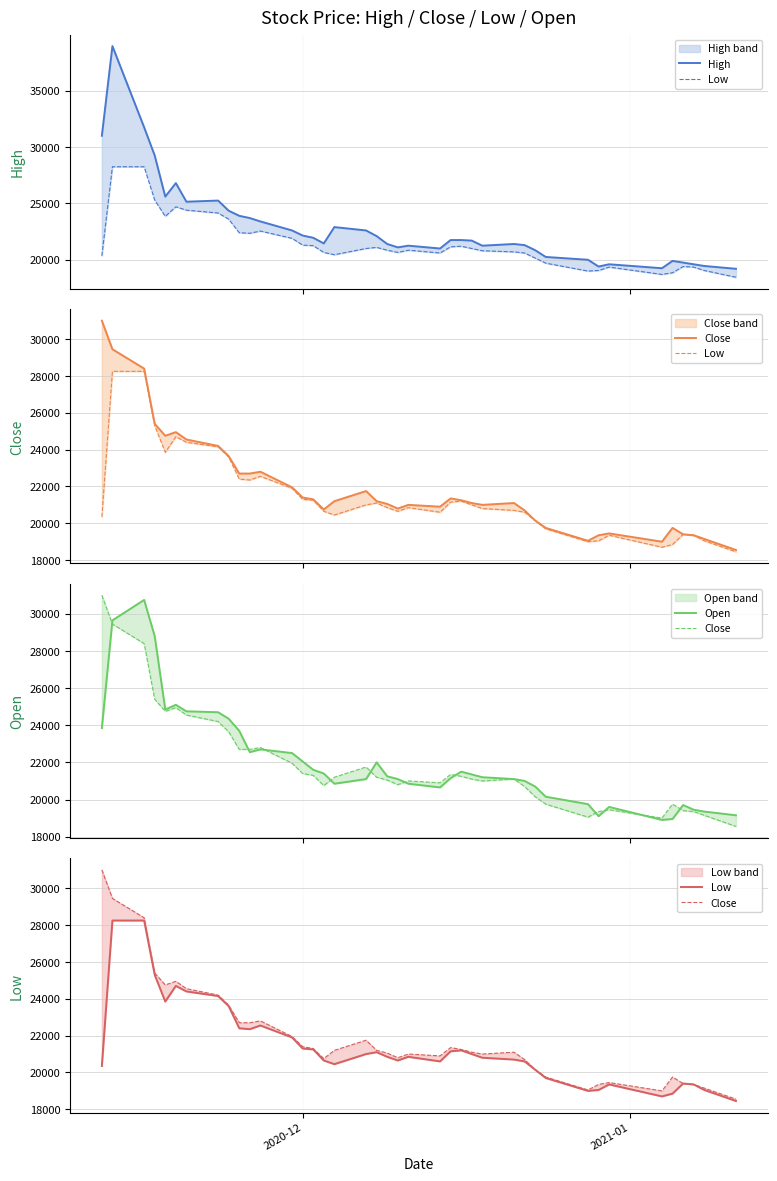

Where does the Open series first go above 21250?

2020-12